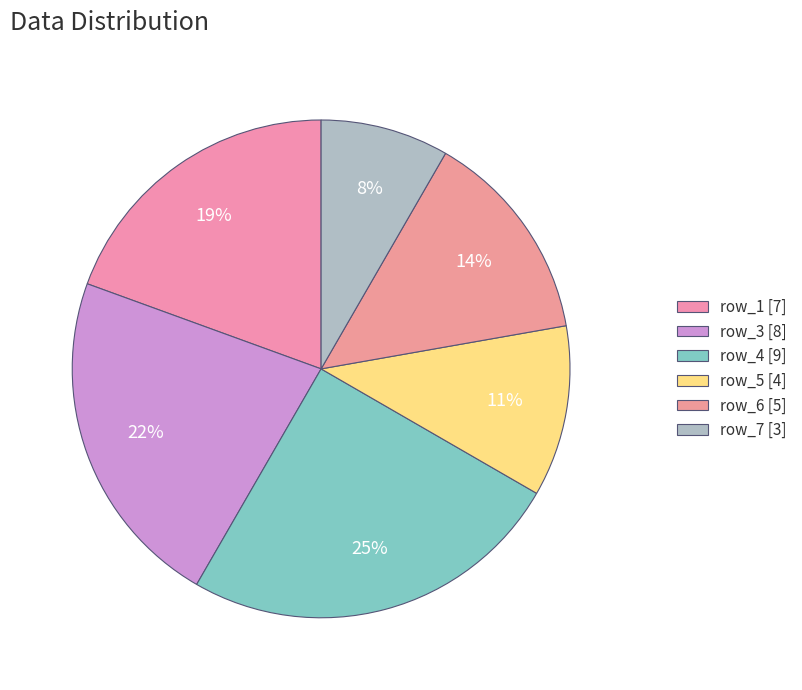

How many segments does this pie chart have?

6